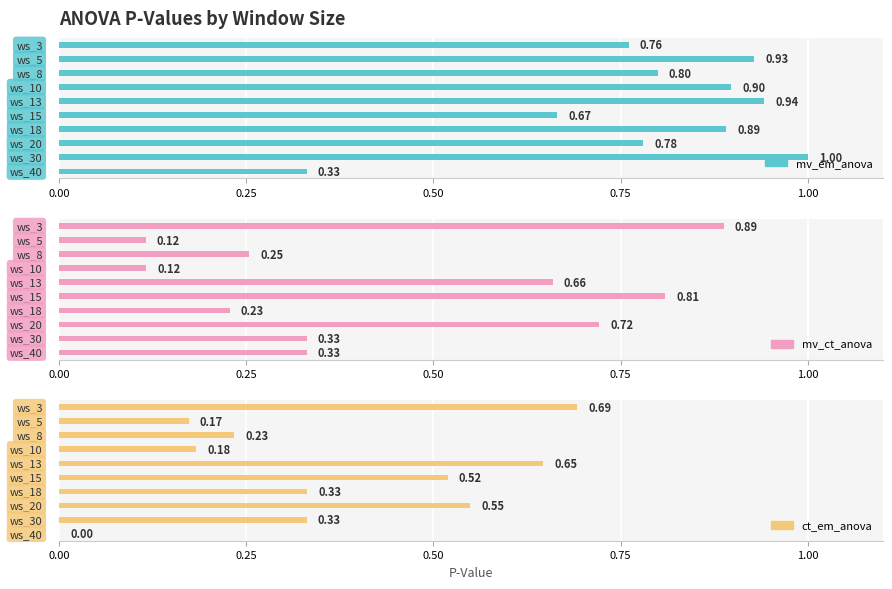

How many data points in ct_em_anova are above 0?

9